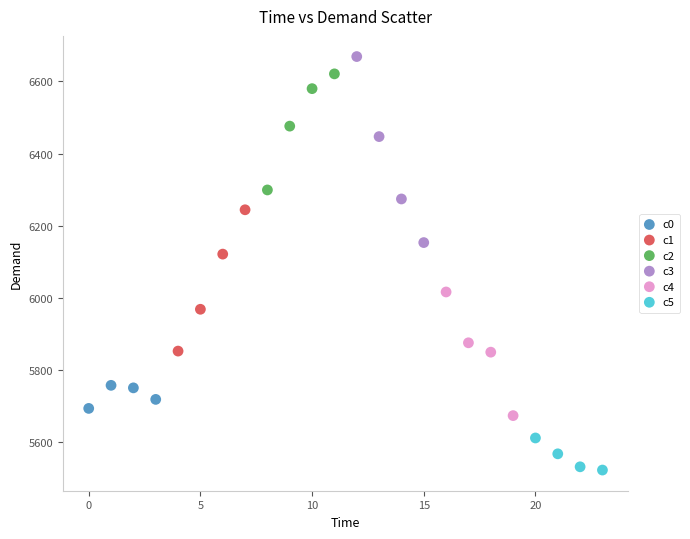

Which series has the widest spread of Y values?

c3